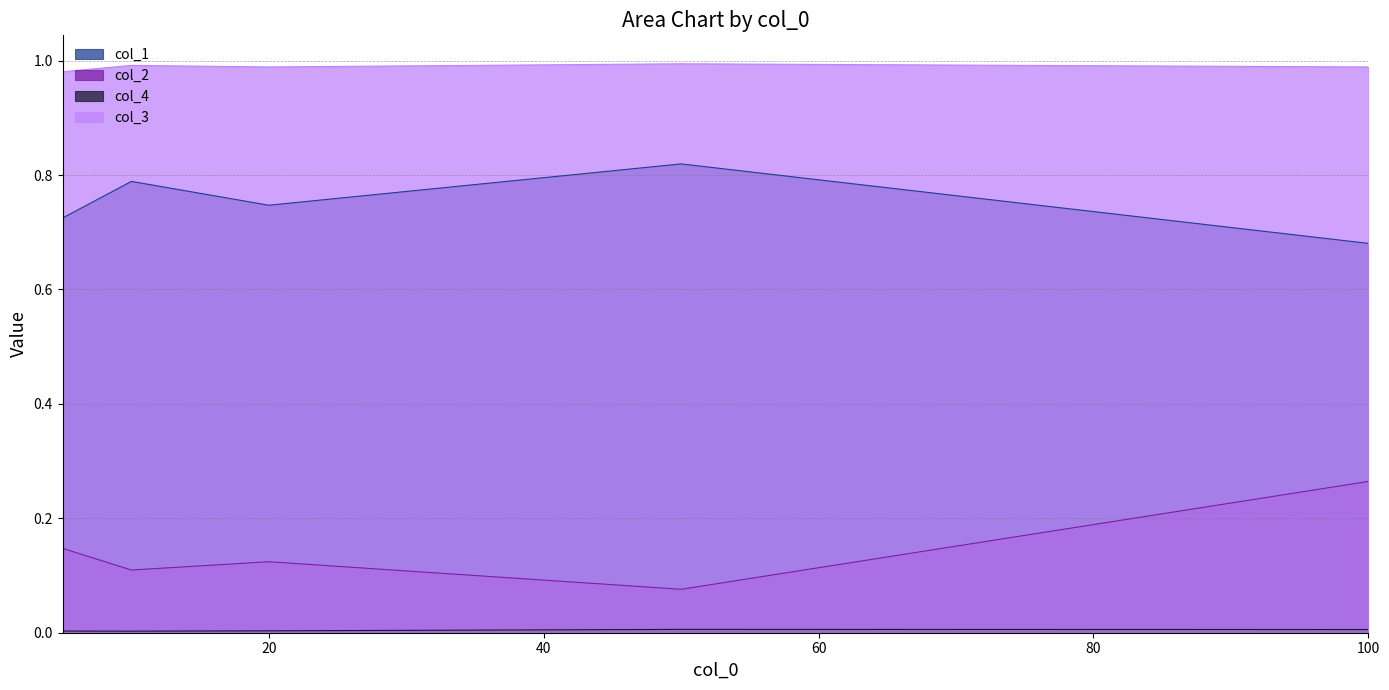

Rank the categories by col_1 value from lowest to highest.

100, 5, 20, 10, 50